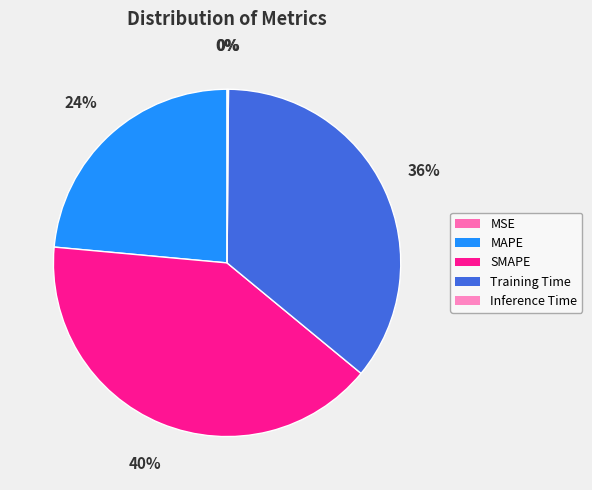

Which has a higher value, MSE or Training Time?

Training Time